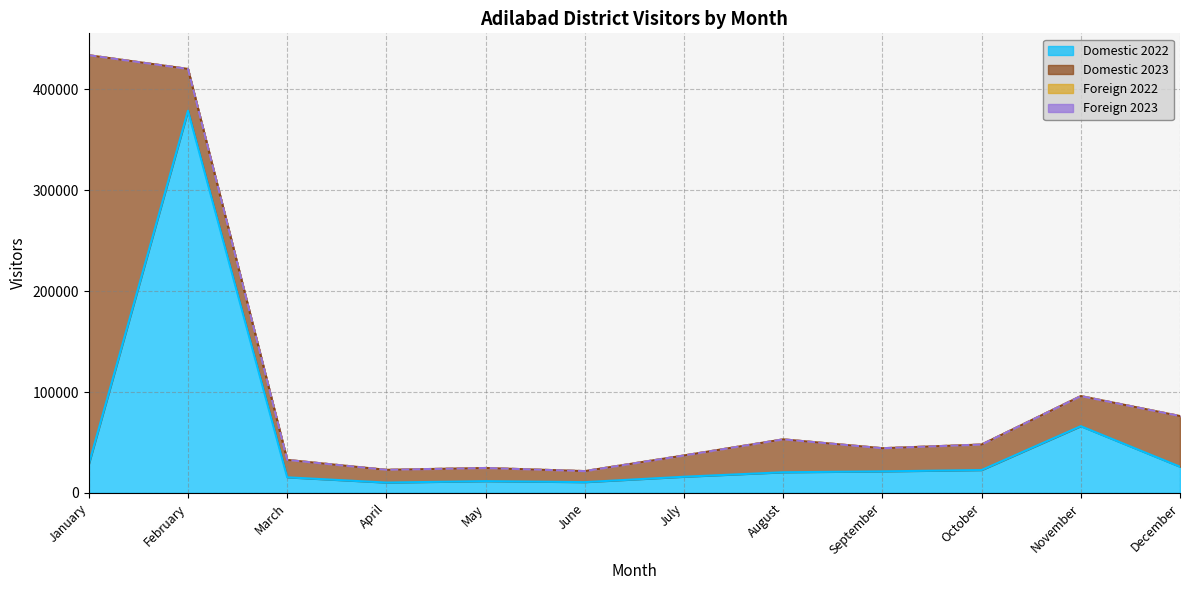

What is the value of the Domestic 2023 point at the 10th from the left?

25294